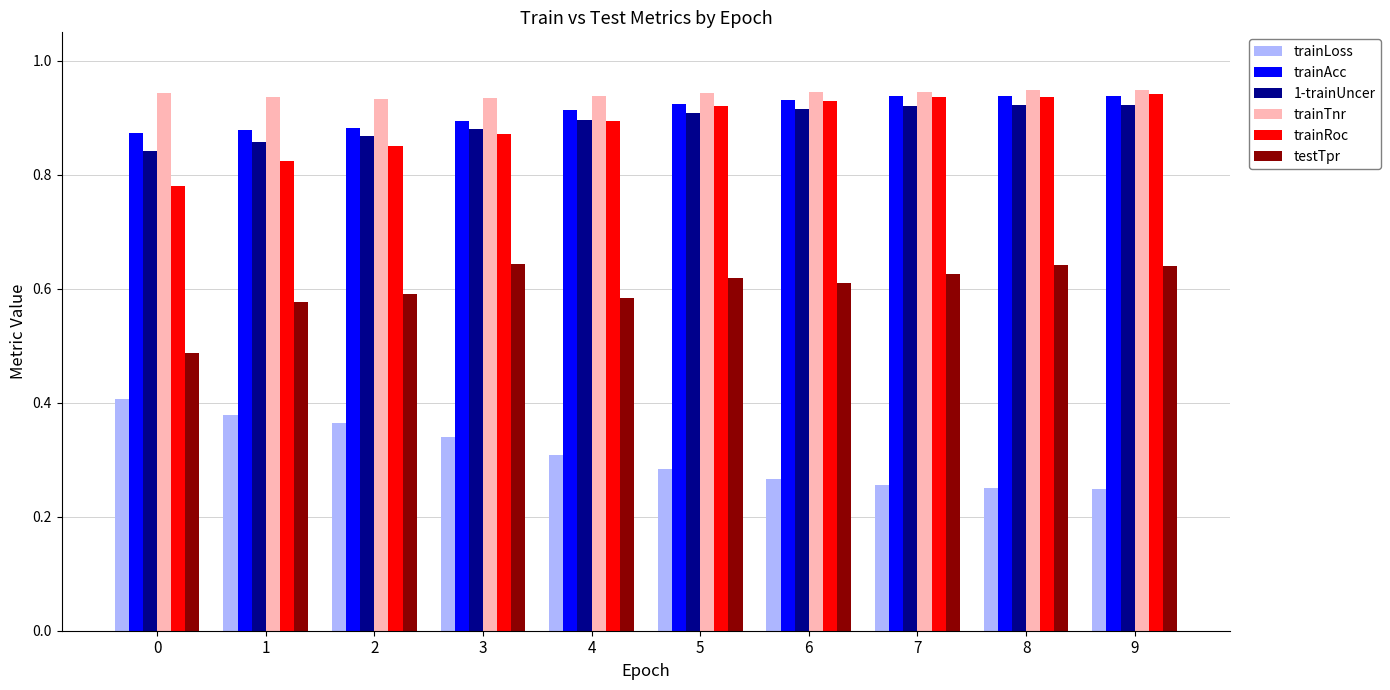

How many distinct data groups are displayed?

6